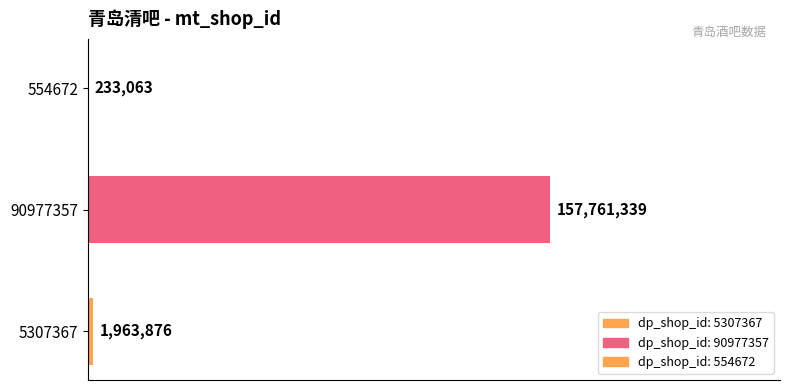

Are the bars horizontal?

Yes